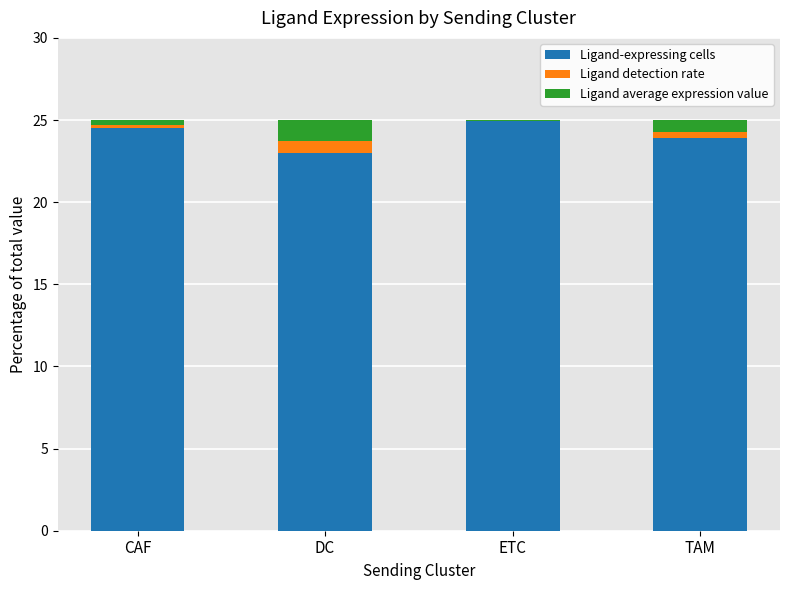

The Ligand-expressing cells series shows 42.8 at ETC. True or false?

False